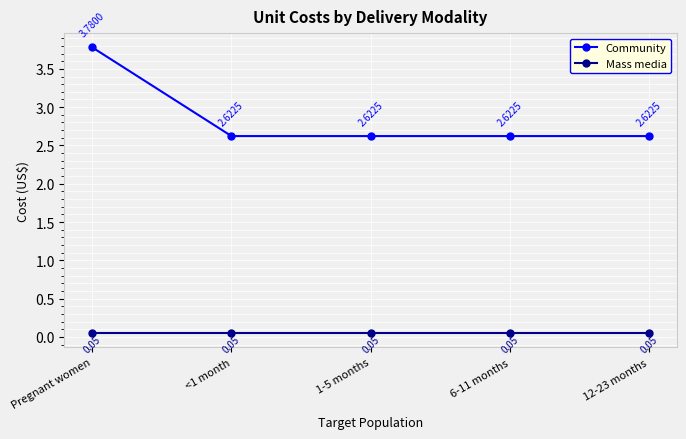

Rank the series by their maximum value, from highest to lowest.

Community, Mass media